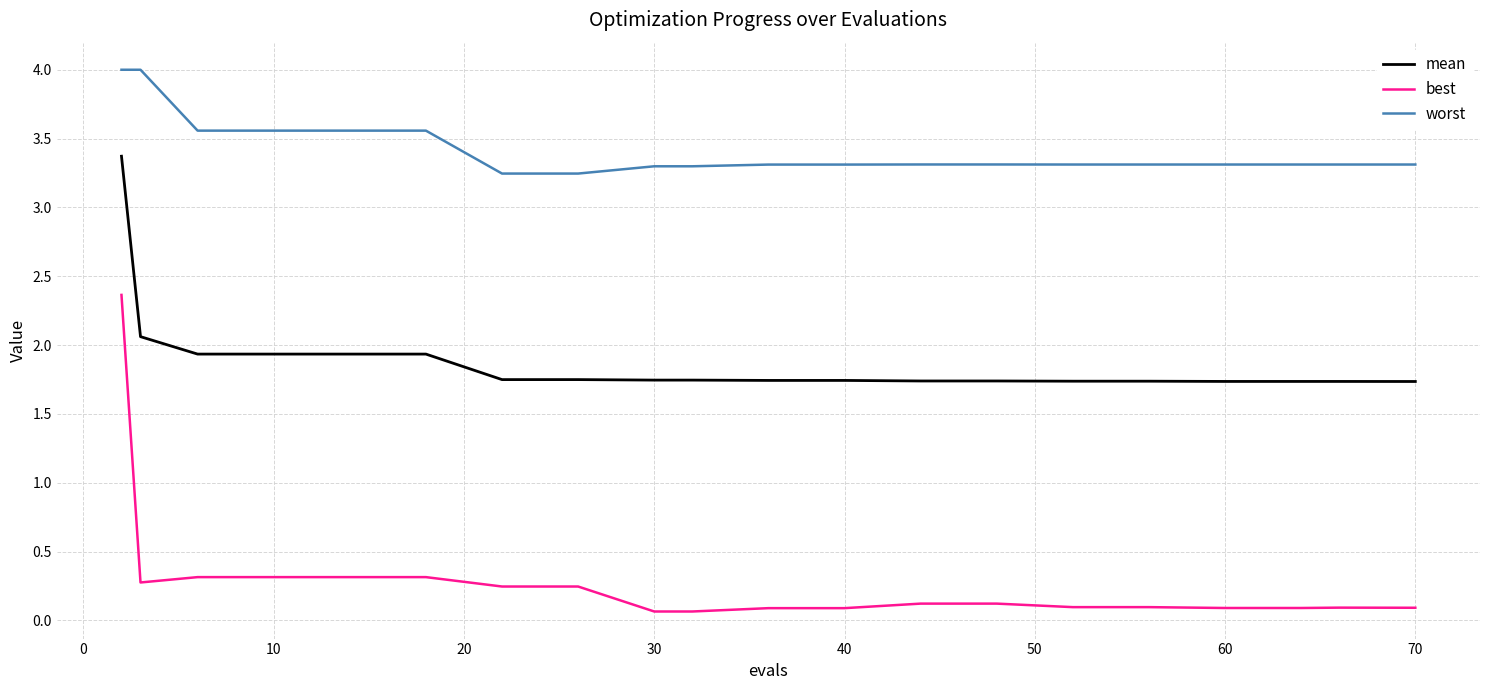

What is the sum of all worst values?

68.4